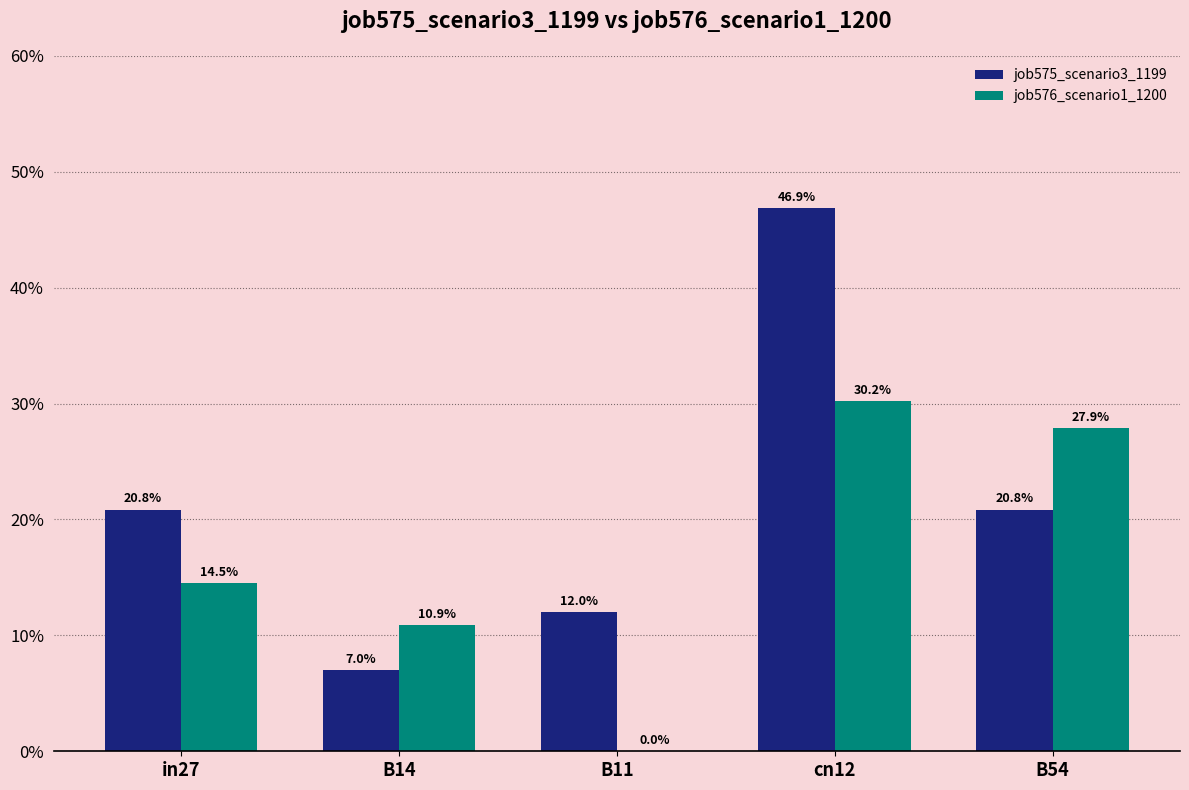

Reading left to right, extract all data points from this chart.

job575_scenario3_1199: in27=0.2	B14=0.1	B11=0.1	cn12=0.5	B54=0.2
job576_scenario1_1200: in27=0.1	B14=0.1	B11=0.0	cn12=0.3	B54=0.3